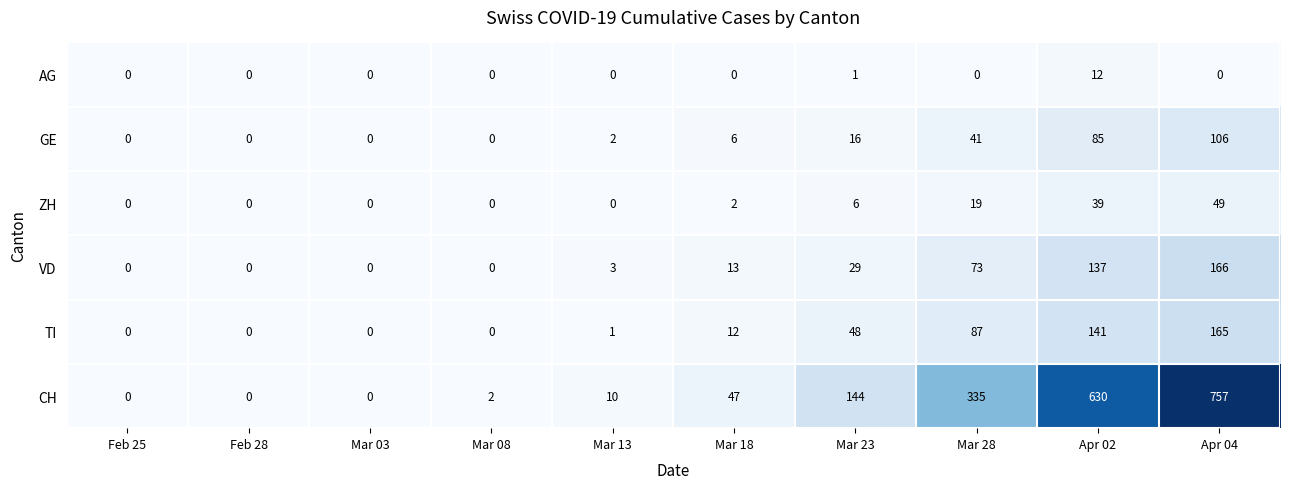

At how many categories does at least one series exceed 390?

2